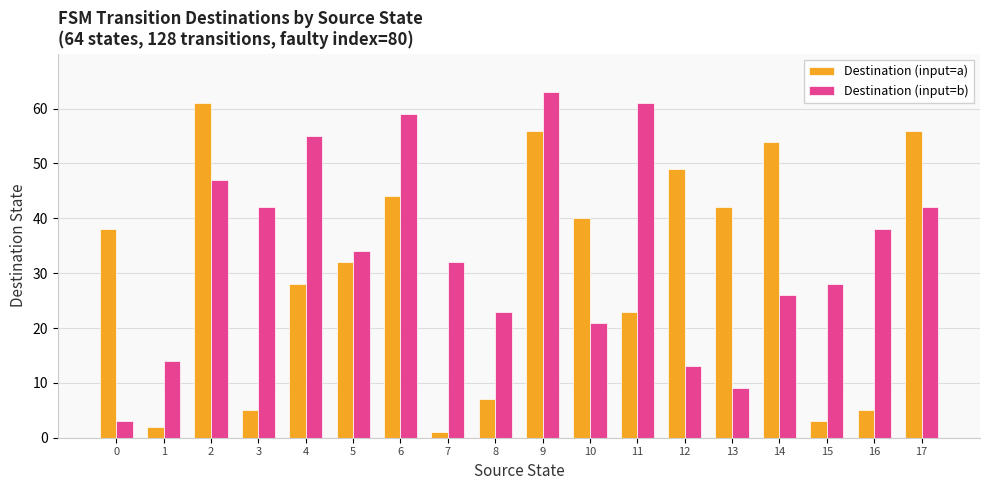

What is the smallest value displayed?

1